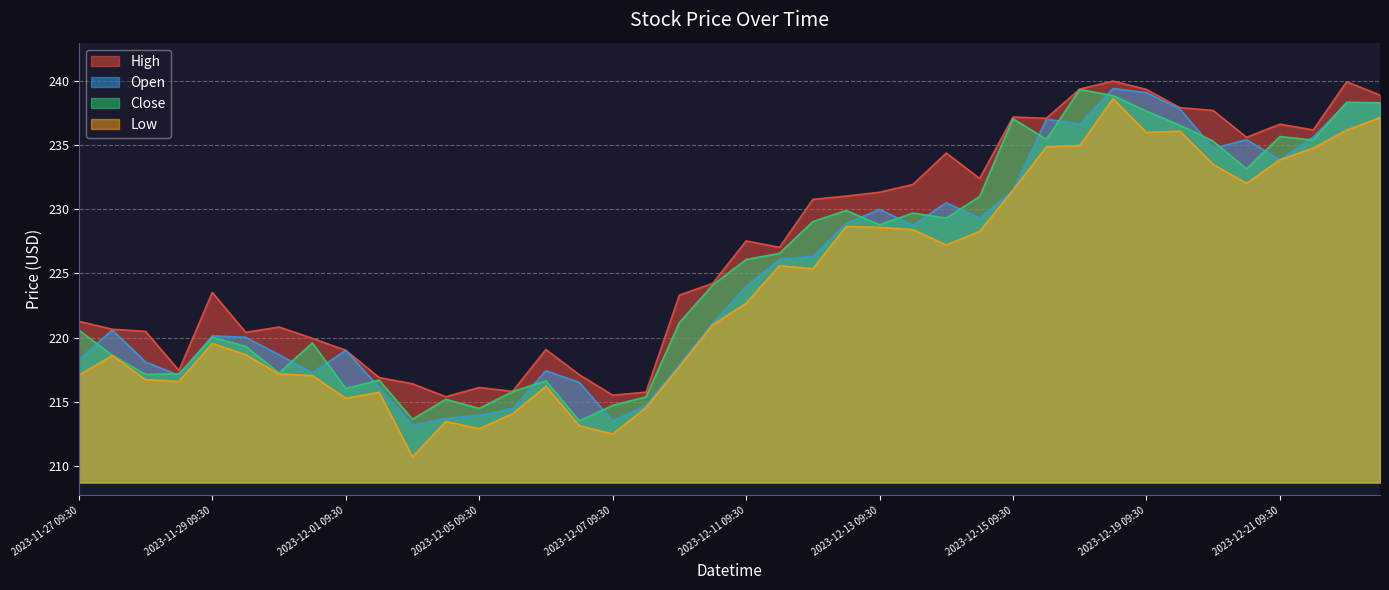

What is the difference between the Low values at 2023-12-07 13:30 and 2023-12-06 09:30?

1.7